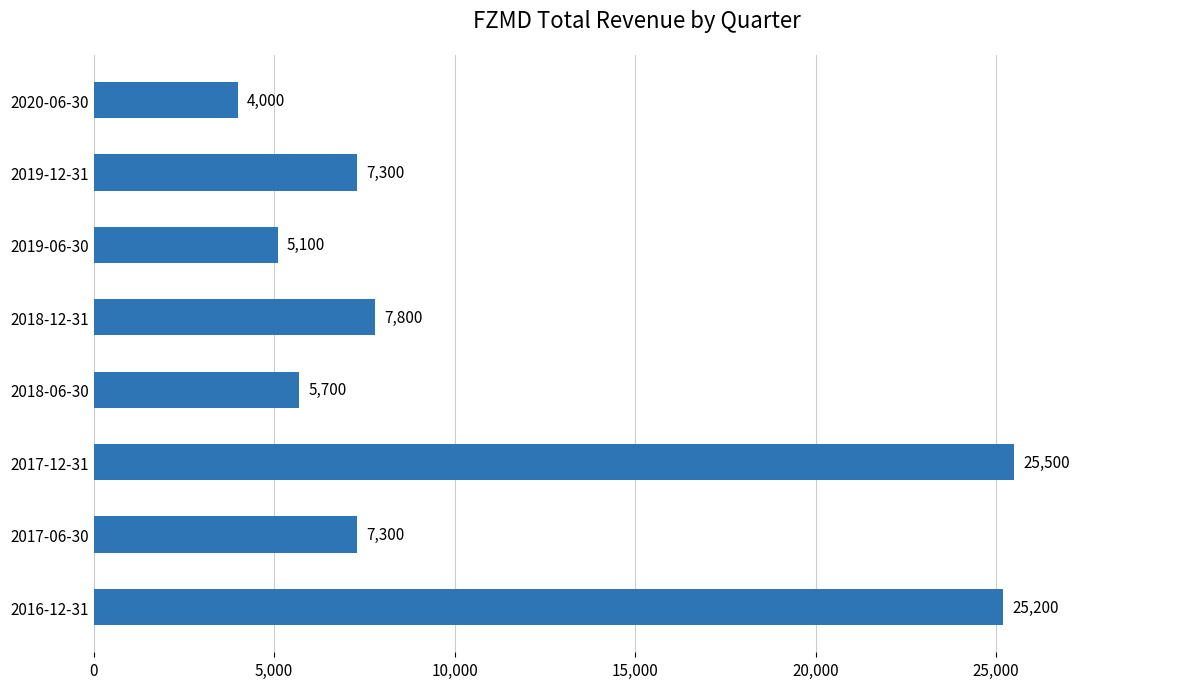

Reading top to bottom, list all the values displayed in this chart.

2020-06-30=4000	2019-12-31=7300	2019-06-30=5100	2018-12-31=7800	2018-06-30=5700	2017-12-31=25500	2017-06-30=7300	2016-12-31=25200